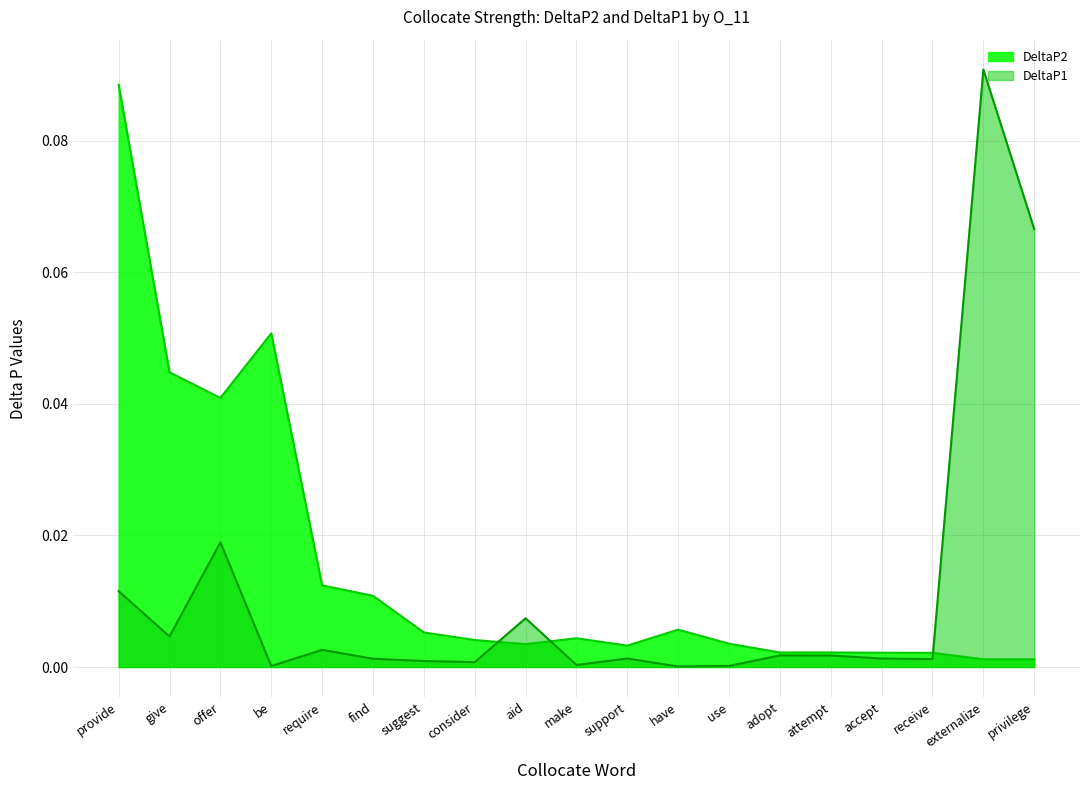

Which series changed the most between make and privilege?

DeltaP1